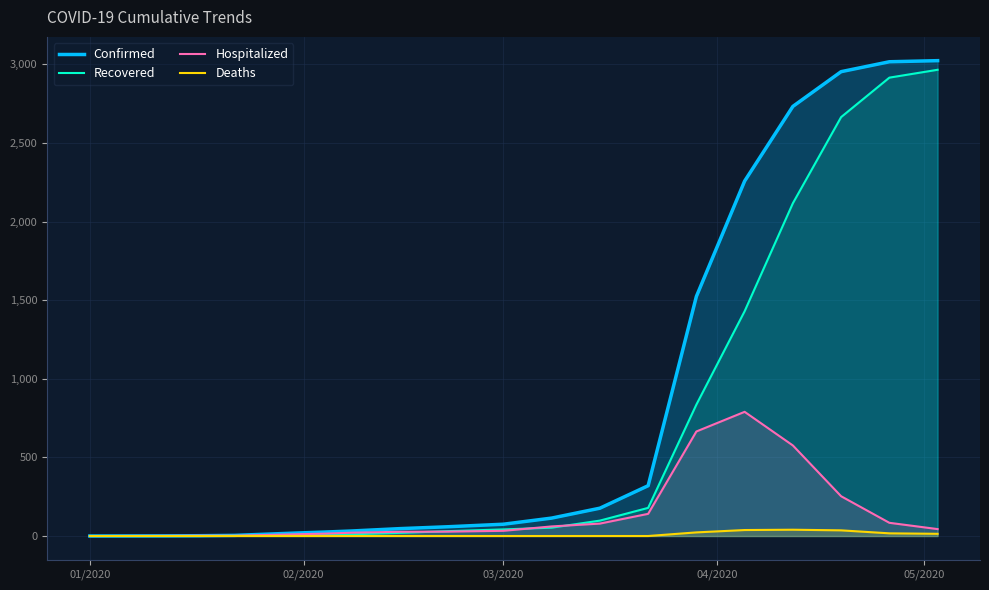

True or false: Deaths has more than 0 interior local peaks.

True